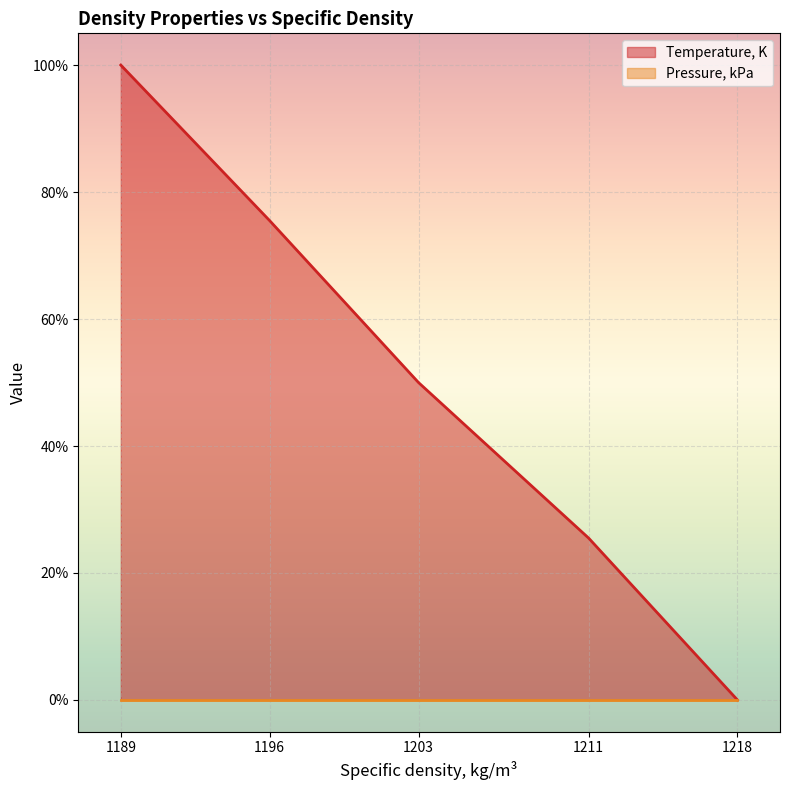

What is the change in value from 1196 to 1189?

+24.5